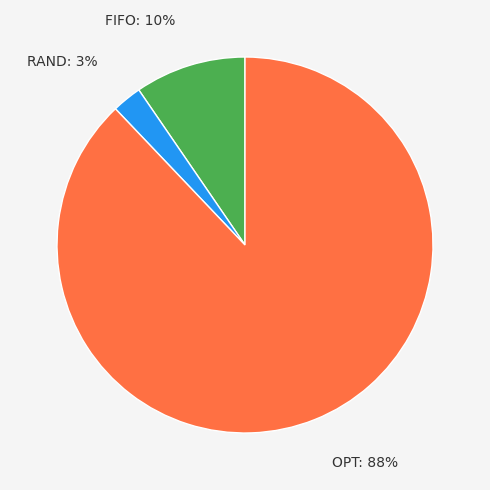

Approximately how many times larger is the value at RAND compared to FIFO?

0.3